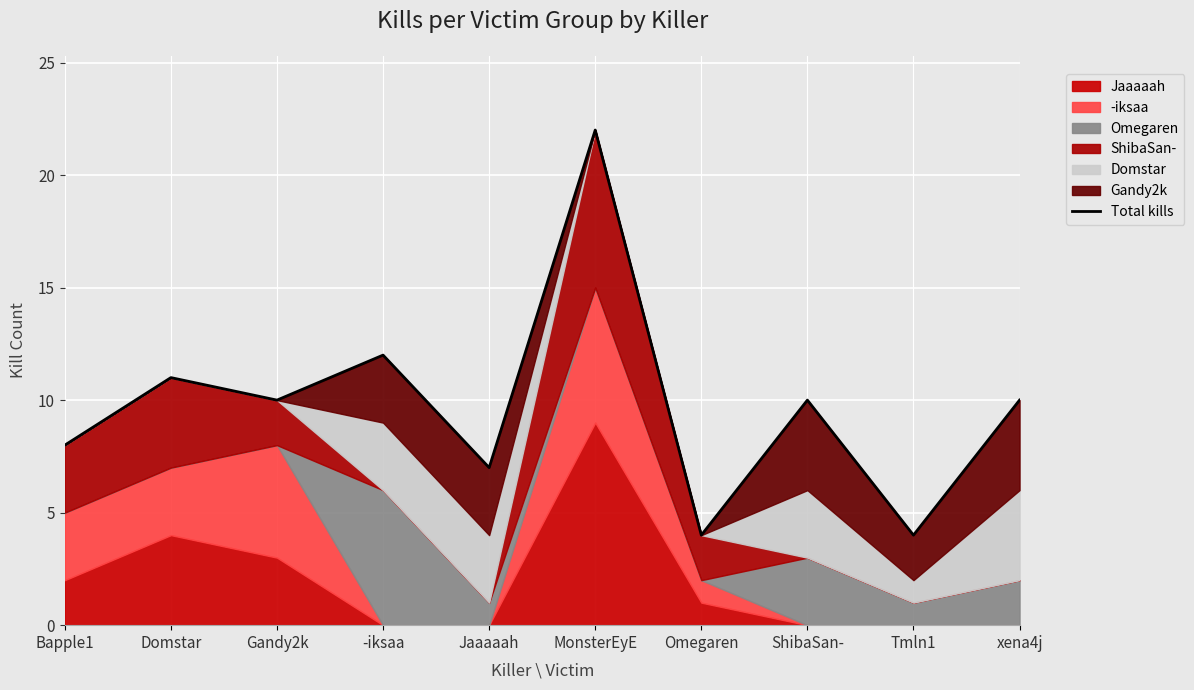

What is the change in value from Bapple1 to Tmln1?

-4